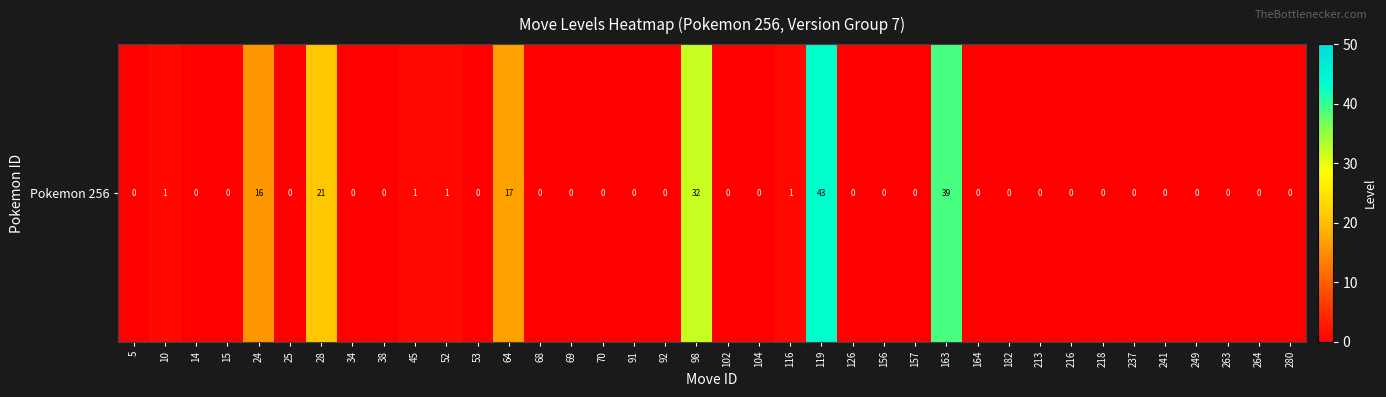

Reading left to right, what are all the values shown in this chart?

5=0	10=1	14=0	15=0	24=16	25=0	28=21	34=0	38=0	45=1	52=1	53=0	64=17	68=0	69=0	70=0	91=0	92=0	98=32	102=0	104=0	116=1	119=43	126=0	156=0	157=0	163=39	164=0	182=0	213=0	216=0	218=0	237=0	241=0	249=0	263=0	264=0	280=0